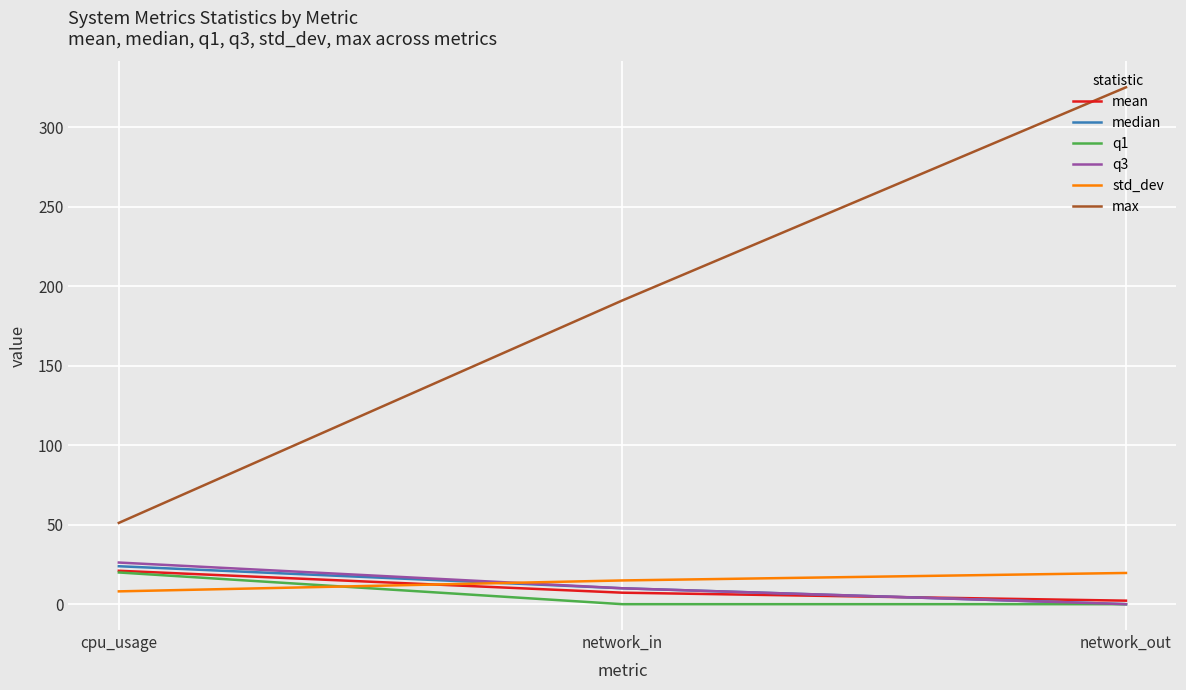

What is the average value of the mean series?

10.2